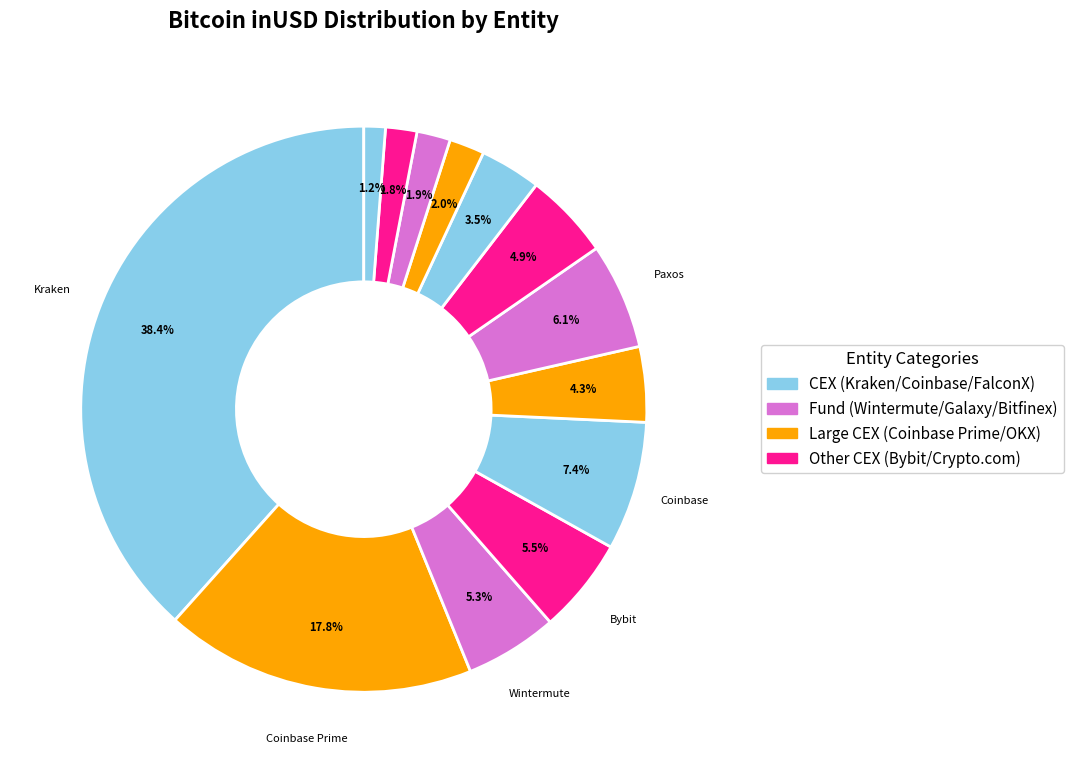

Which slice is the largest?

Kraken